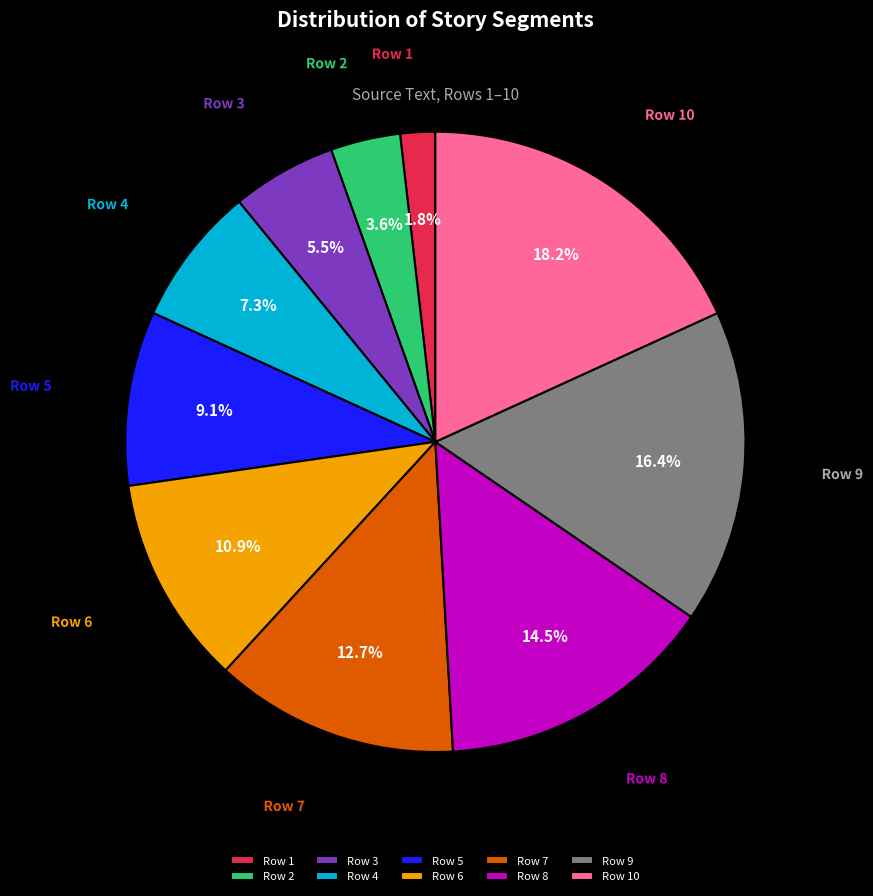

To the nearest percent, what is the difference between the largest and smallest slice percentages?

16%